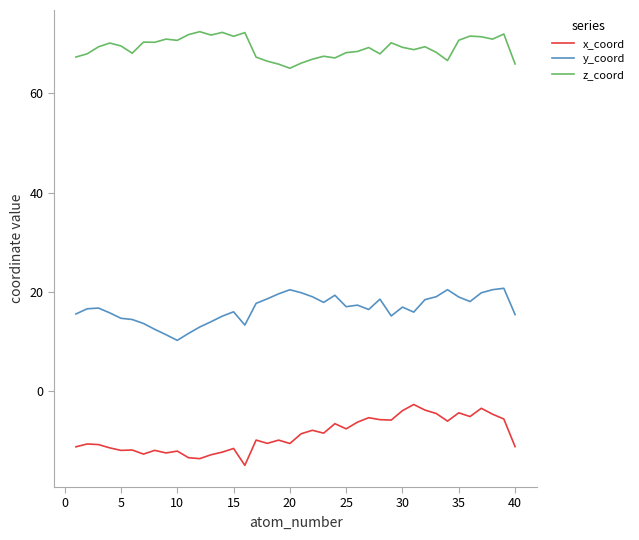

What is the difference between the maximum and minimum values in the y_coord series?

10.5